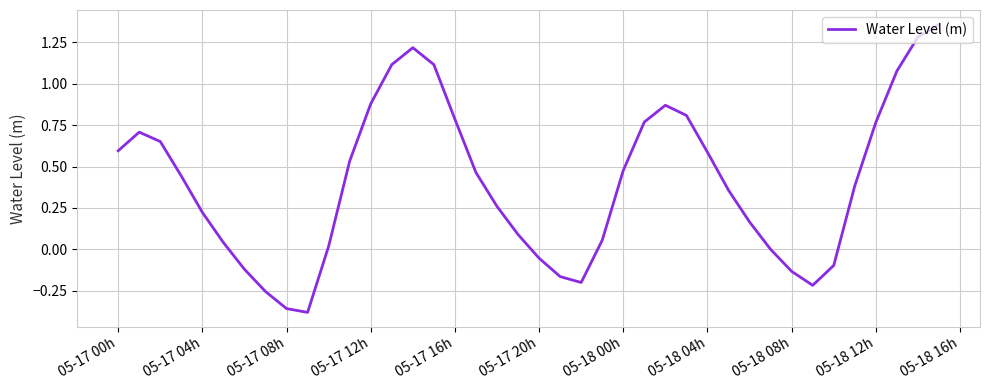

What is the difference between the maximum and minimum values?

1.7